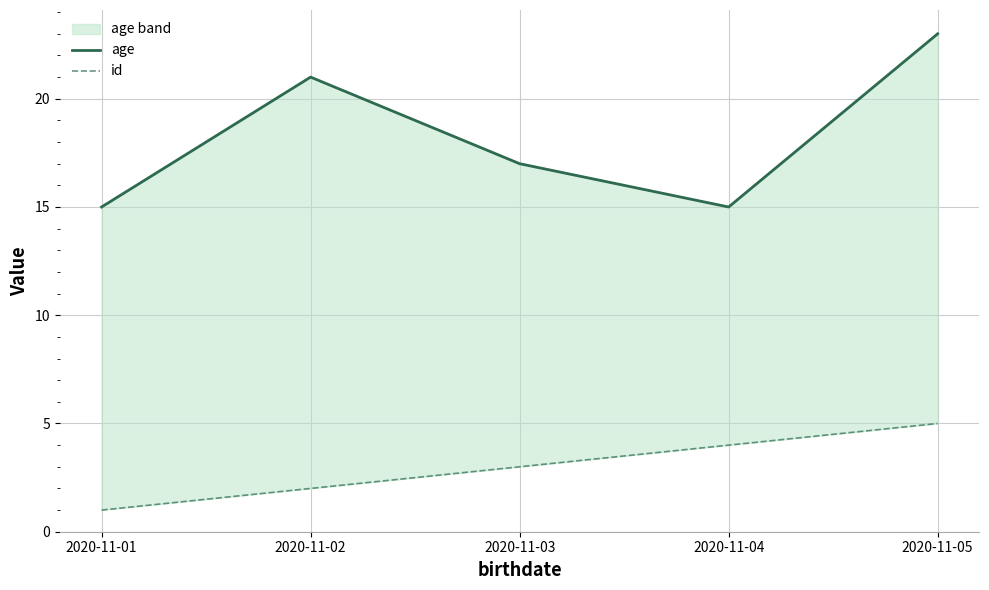

How many data points does each series have?

5